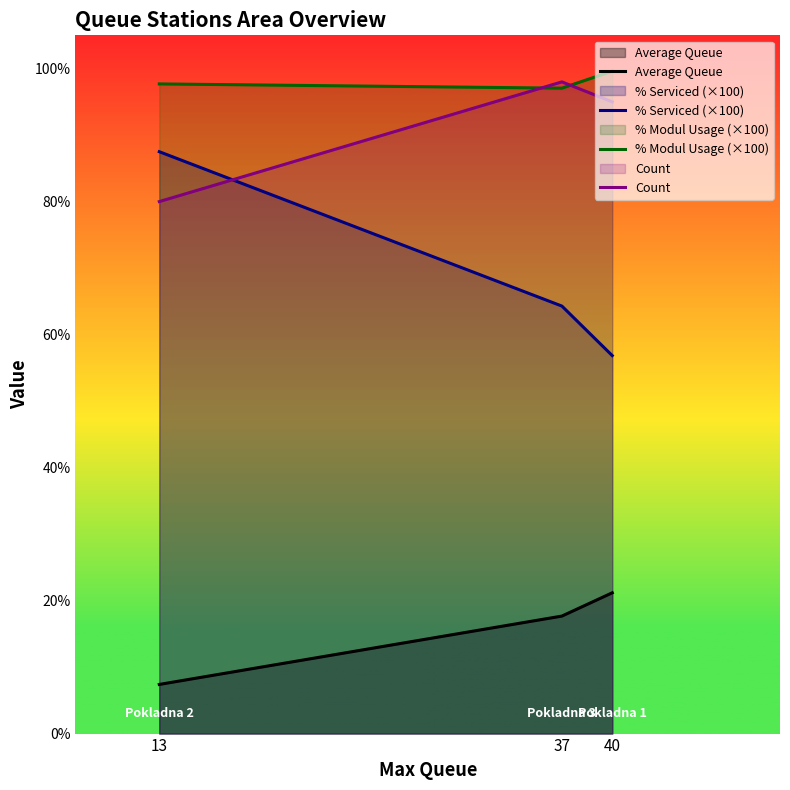

What is the maximum value for % Modul Usage (×100)?

99.6